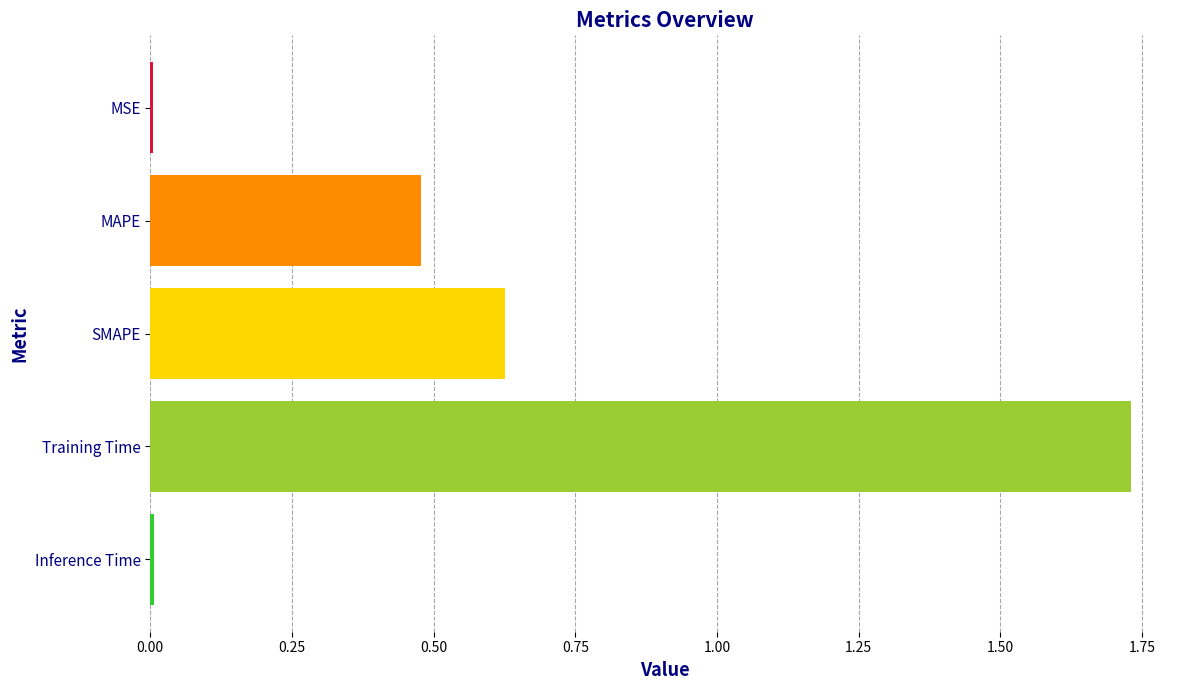

The chart shows a value of 1.1 at SMAPE. True or false?

False